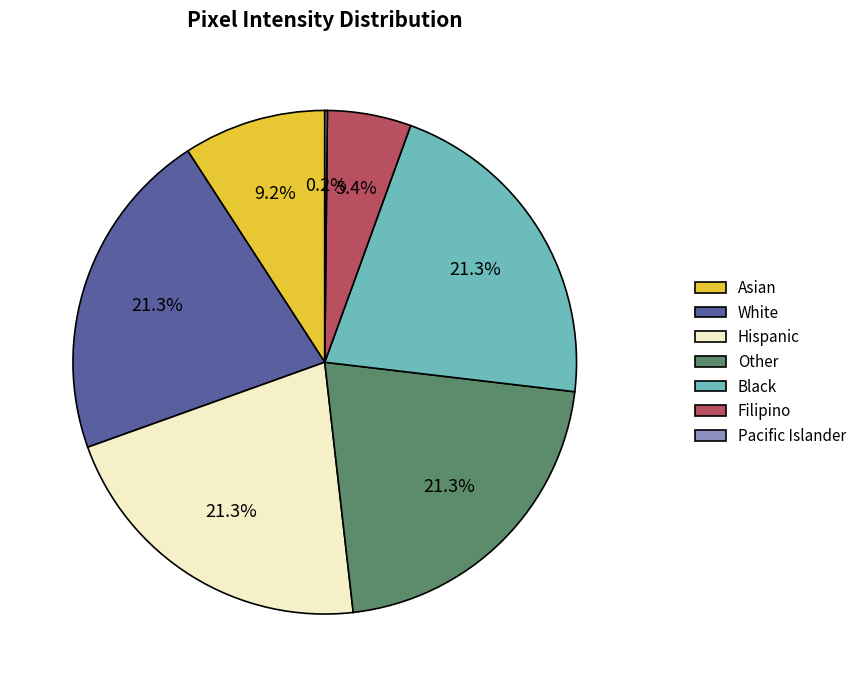

Do Asian and Hispanic together represent more than half of the pie?

No